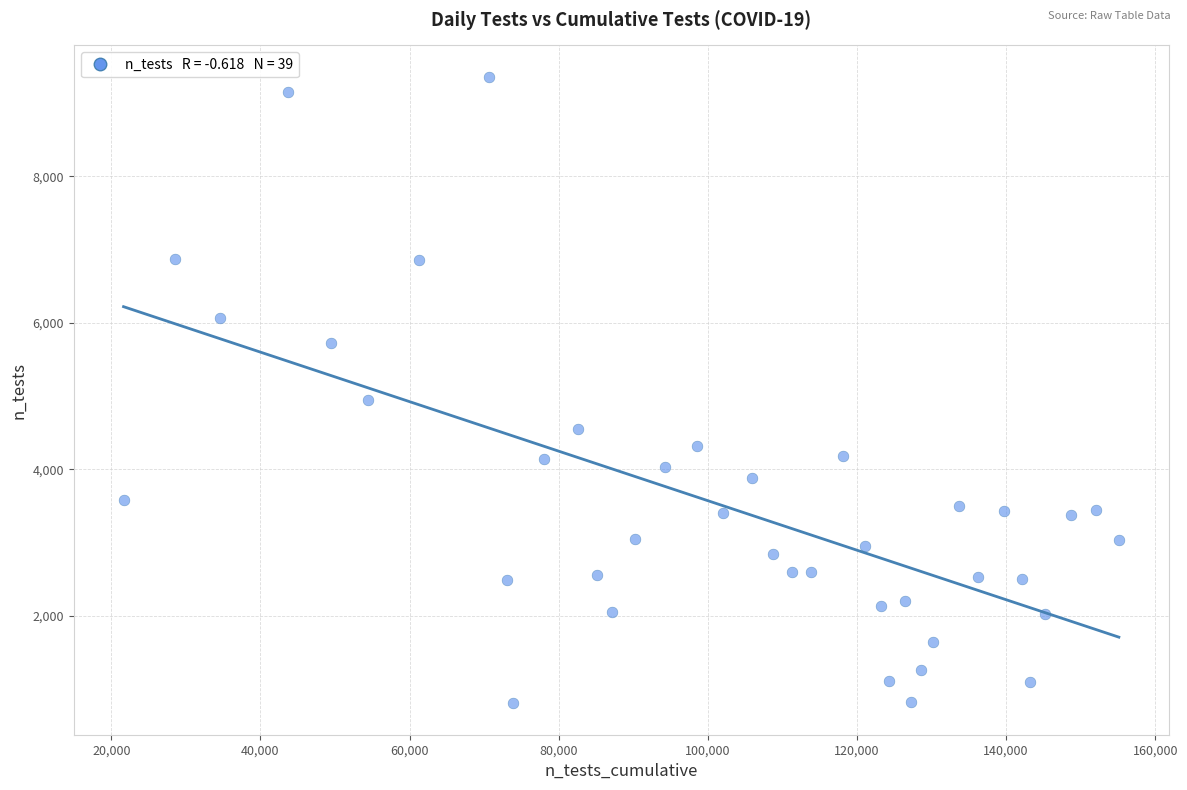

What is the range of Y values (max minus min)?

8554